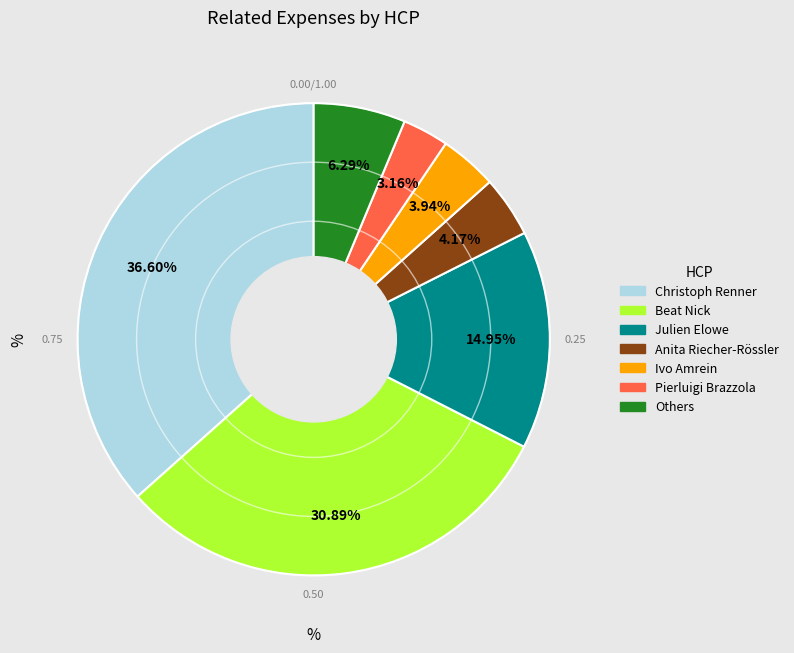

Does any single category account for the majority?

No